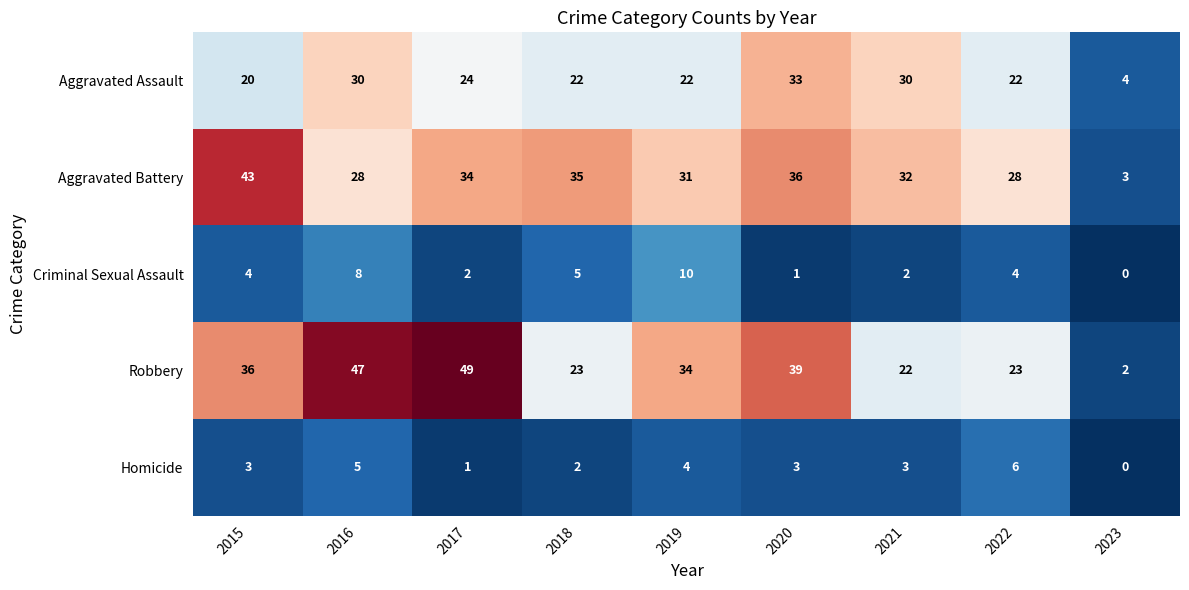

What is the sum of all Robbery values?

275